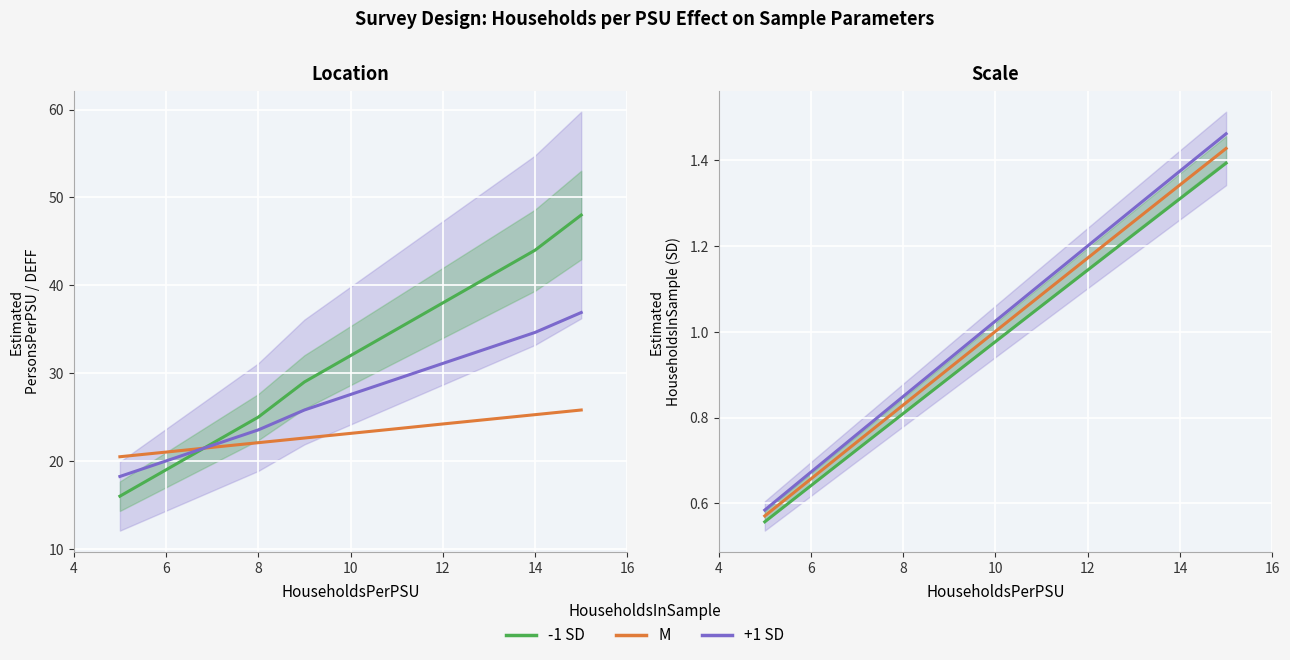

What is the total value across all series at 4?

56.4